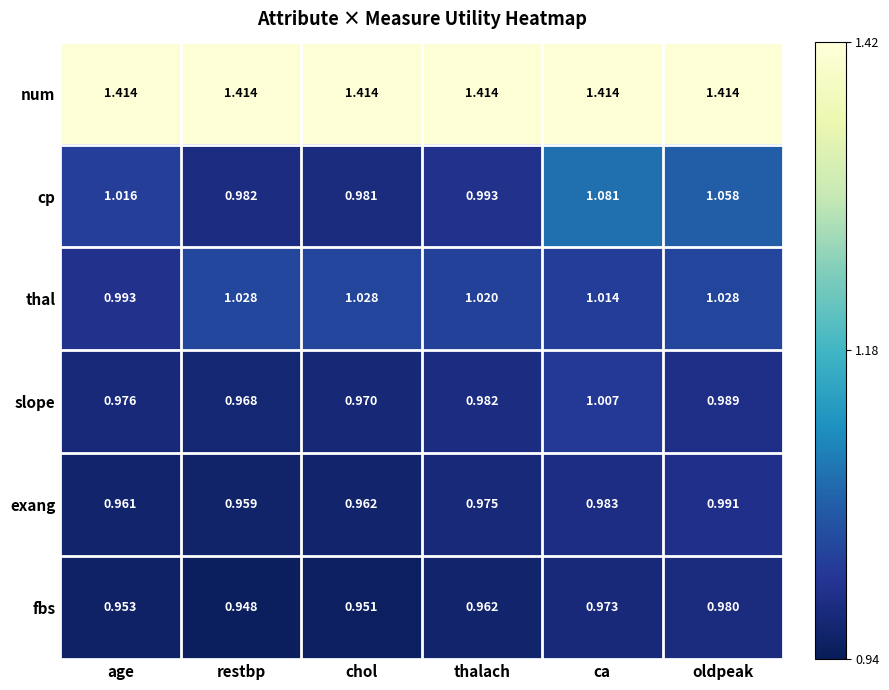

Which series has the largest range (max minus min)?

cp